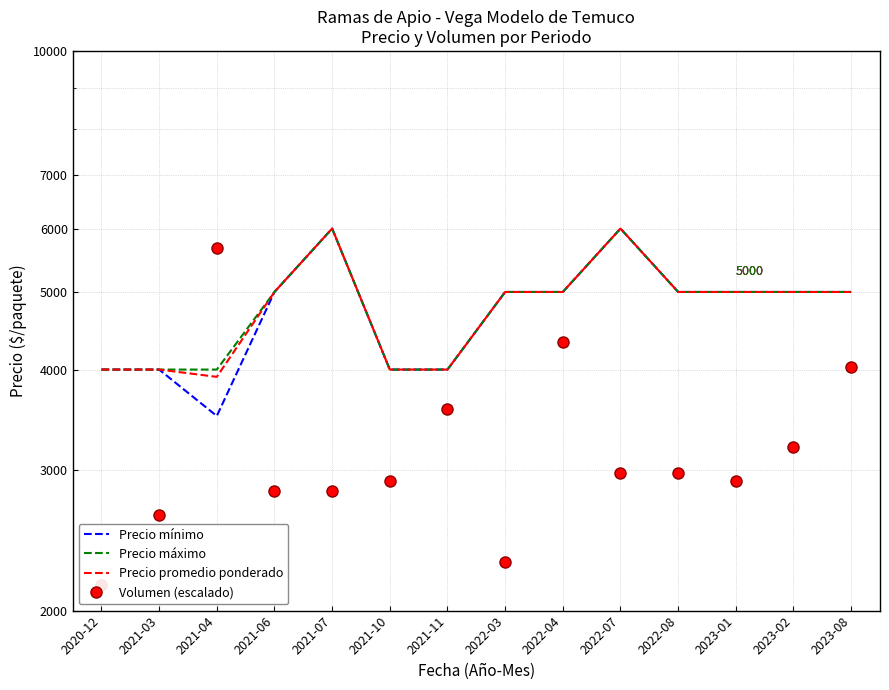

The Precio máximo series shows 8895 at 2021-06. True or false?

False